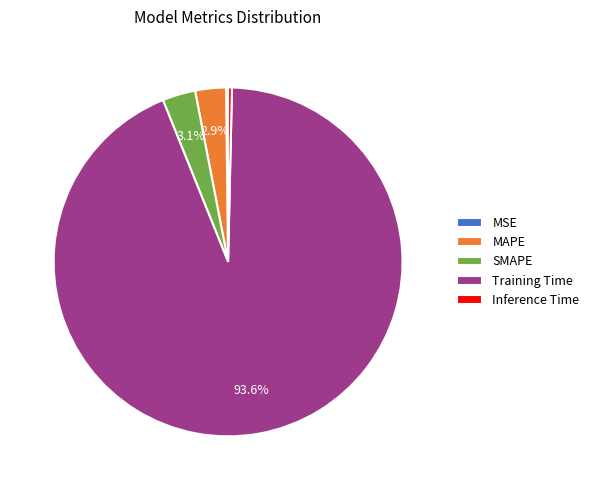

To the nearest percent, what portion does SMAPE represent?

3%